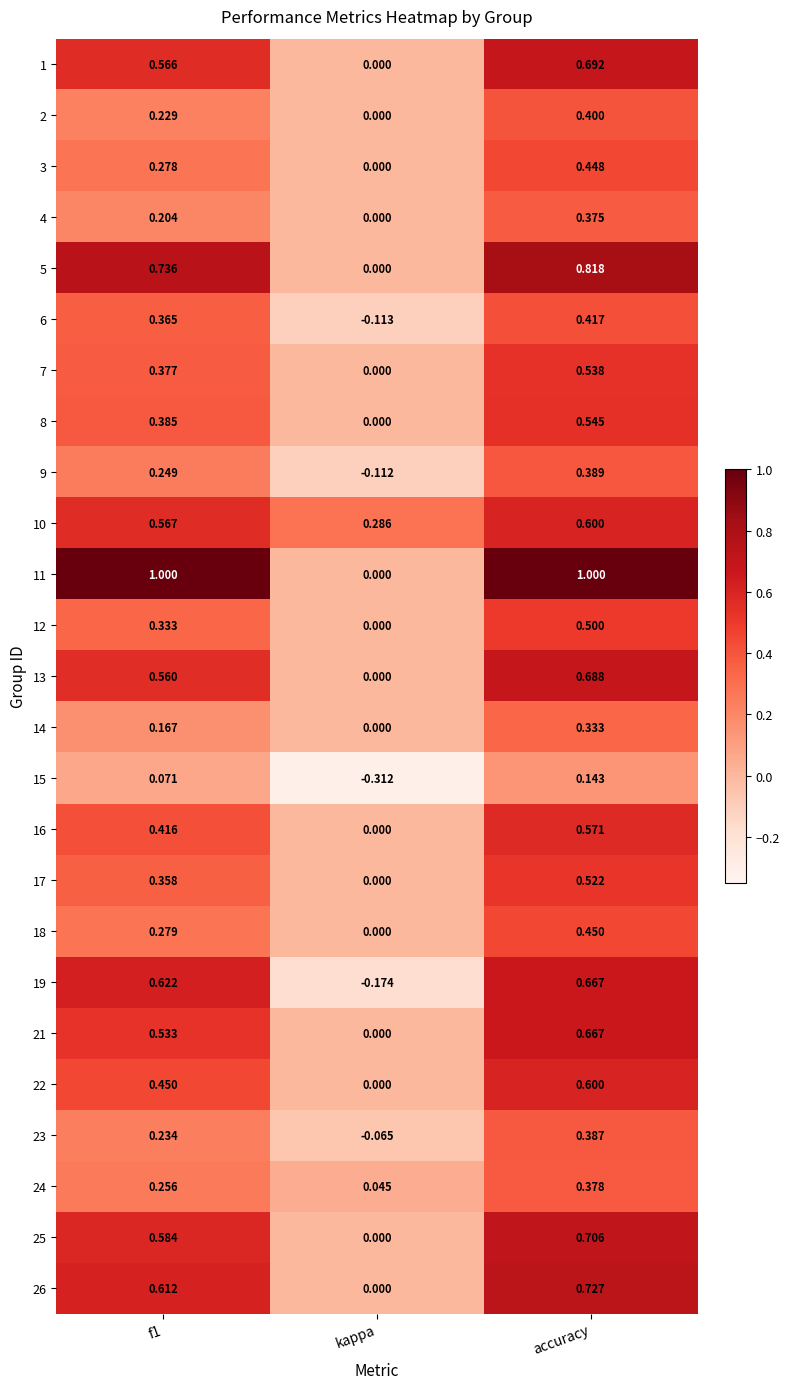

At which label does 16 reach its minimum?

kappa